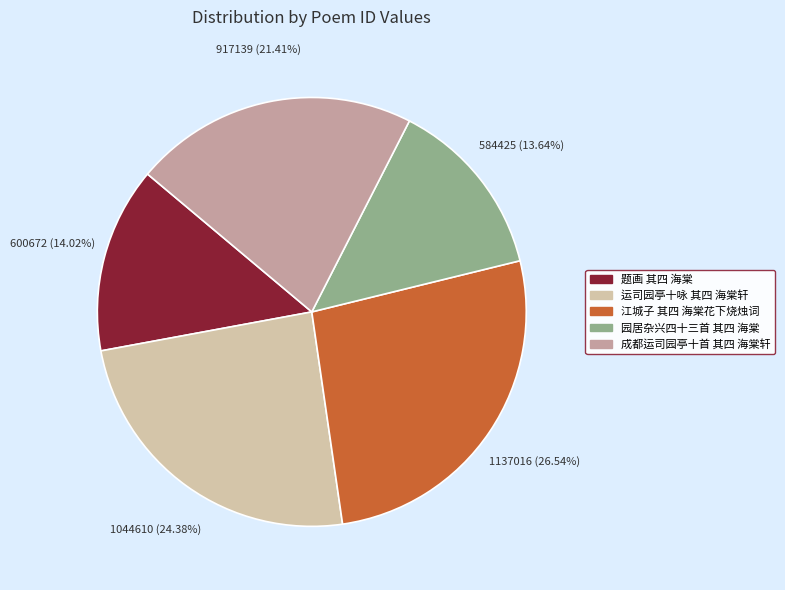

How many segments does this pie chart have?

5